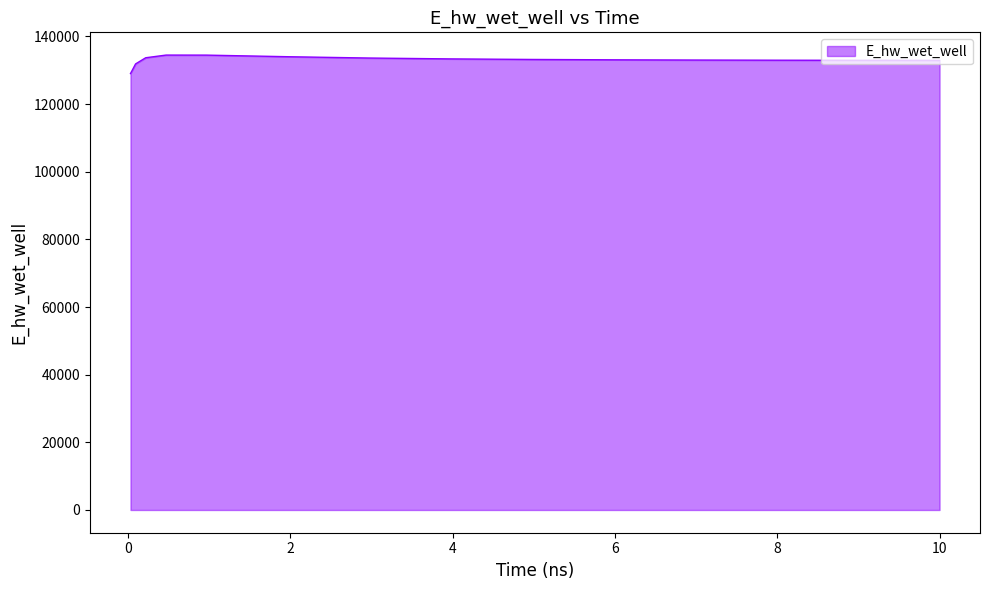

What is the minimum value shown in the chart?

129013.9